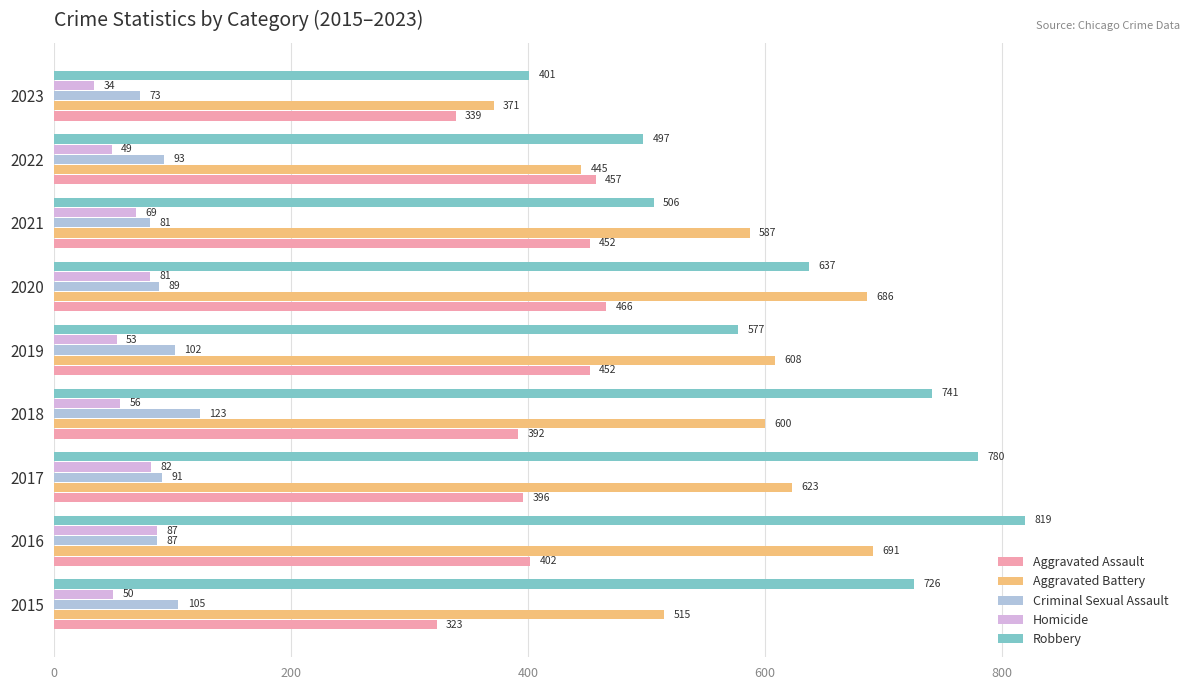

Between 2018 and 2022, which series saw the biggest shift?

Robbery